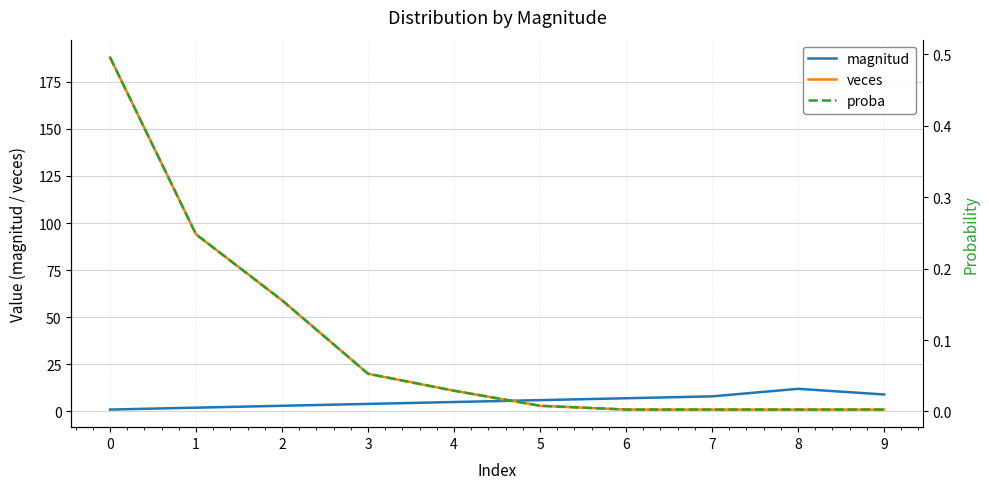

What is the value of the magnitud point at the 1st from the left?

1.0